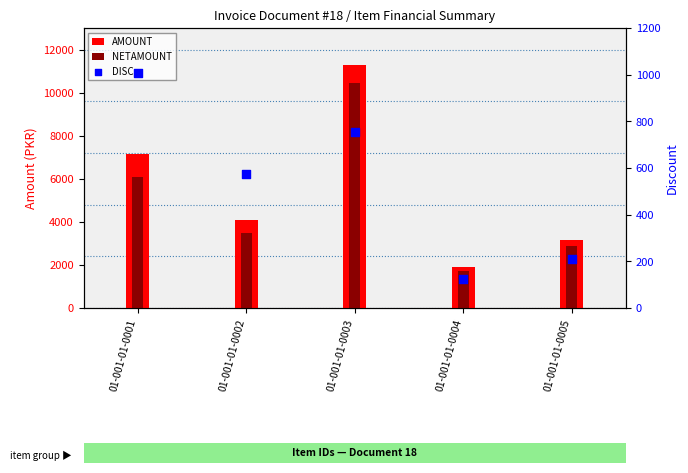

Which series has the largest total across all categories?

AMOUNT